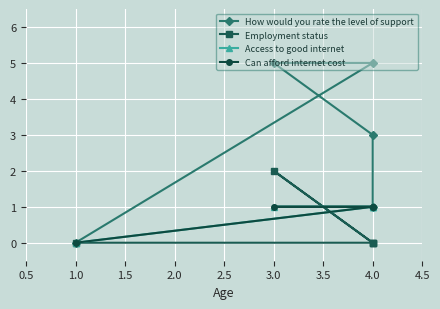

Is it true that Can afford internet cost equals 0 at 4.0?

False